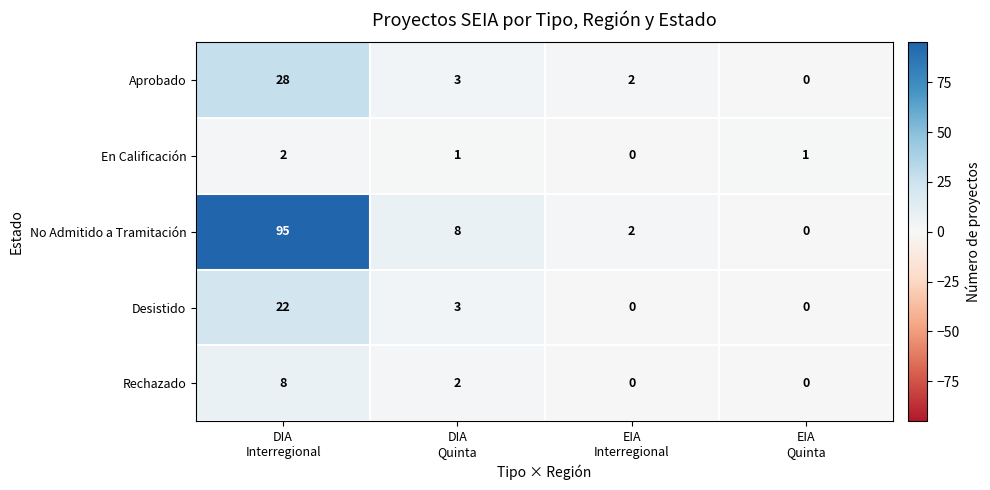

Which series has the largest total across all categories?

No Admitido a Tramitación